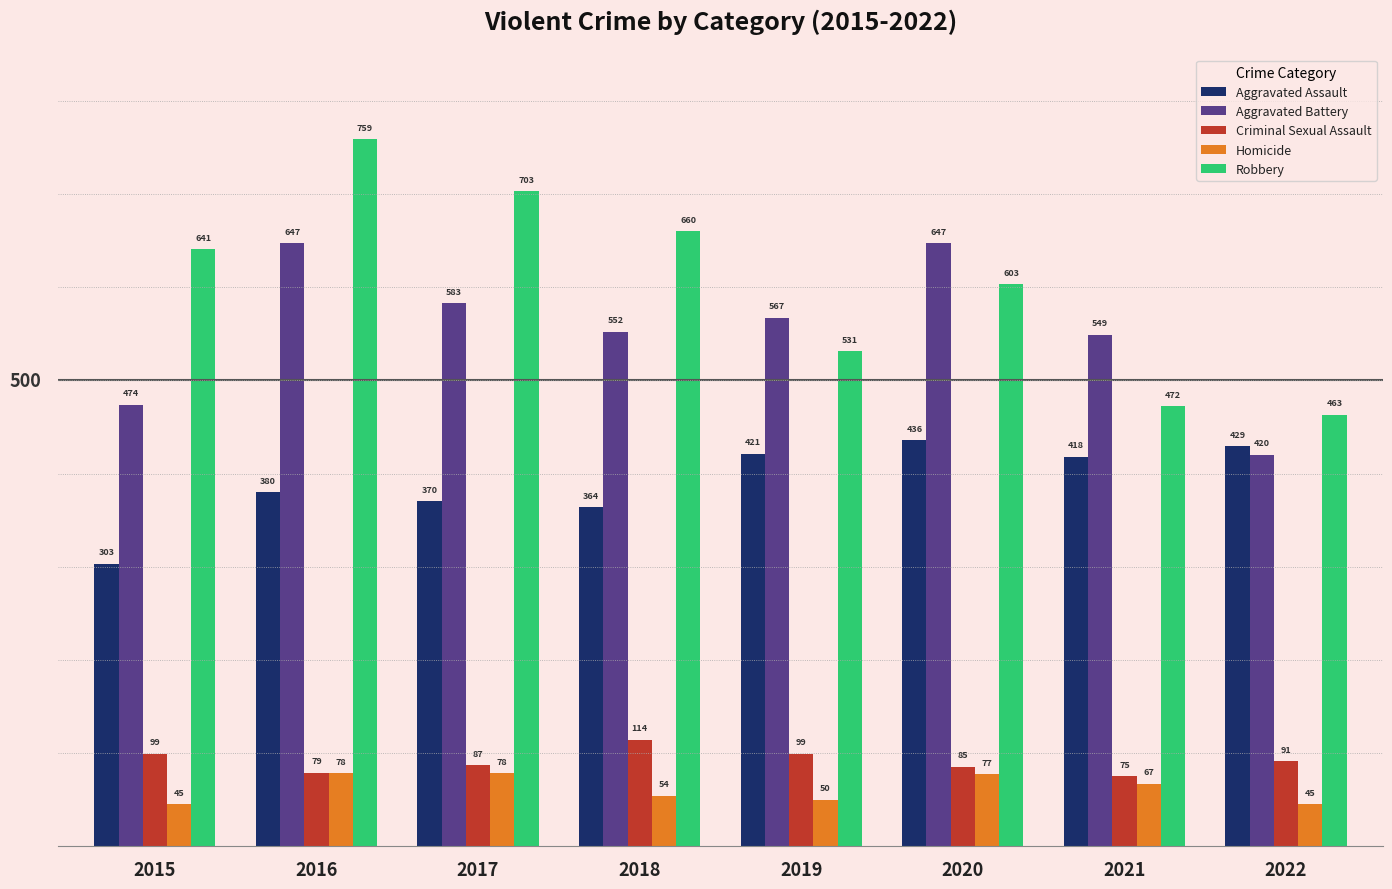

What is the smallest value displayed?

45